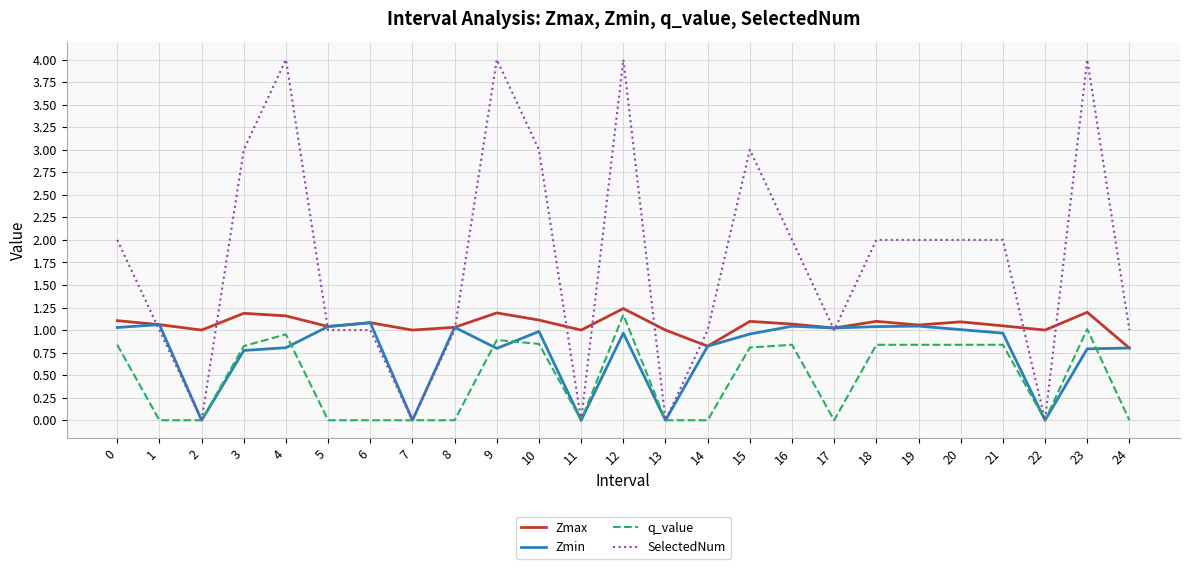

Where do SelectedNum and Zmax first cross each other?

0 and 1